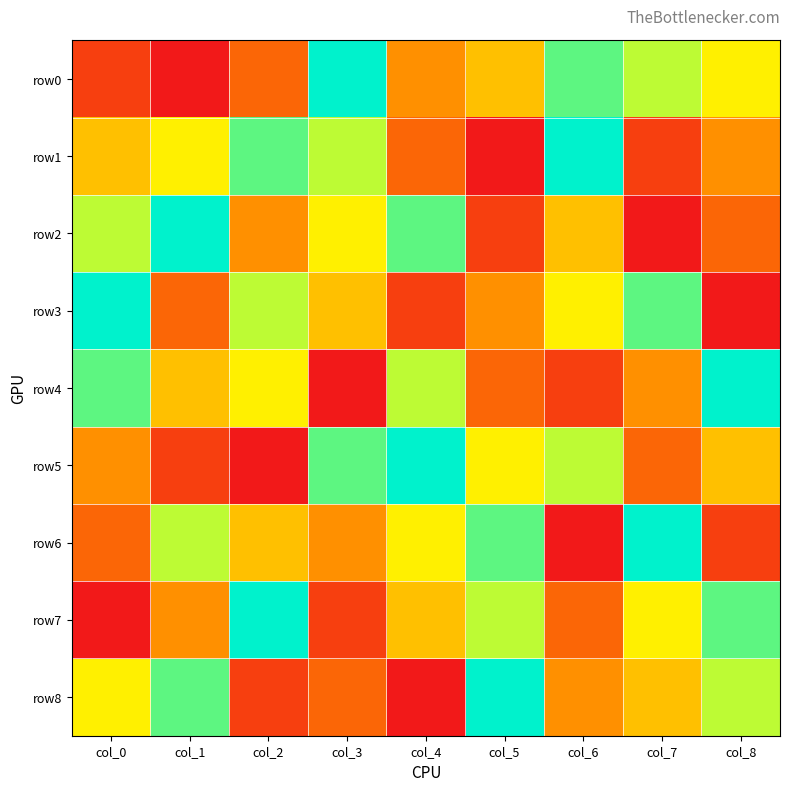

At how many categories does at least one series exceed 4?

9